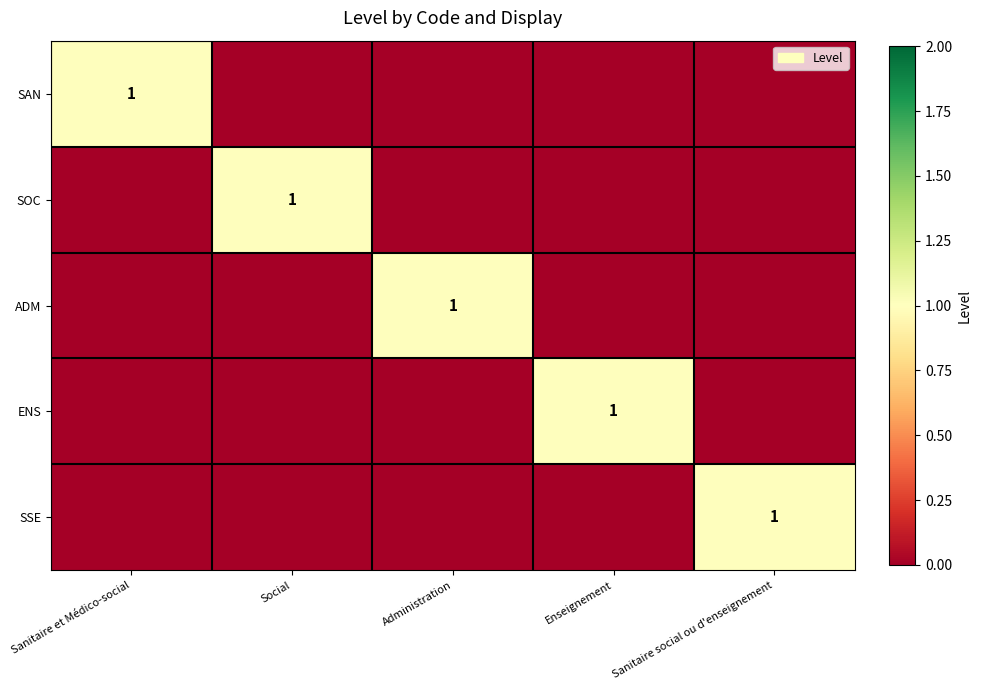

Which series changed the most between Social and Administration?

SOC